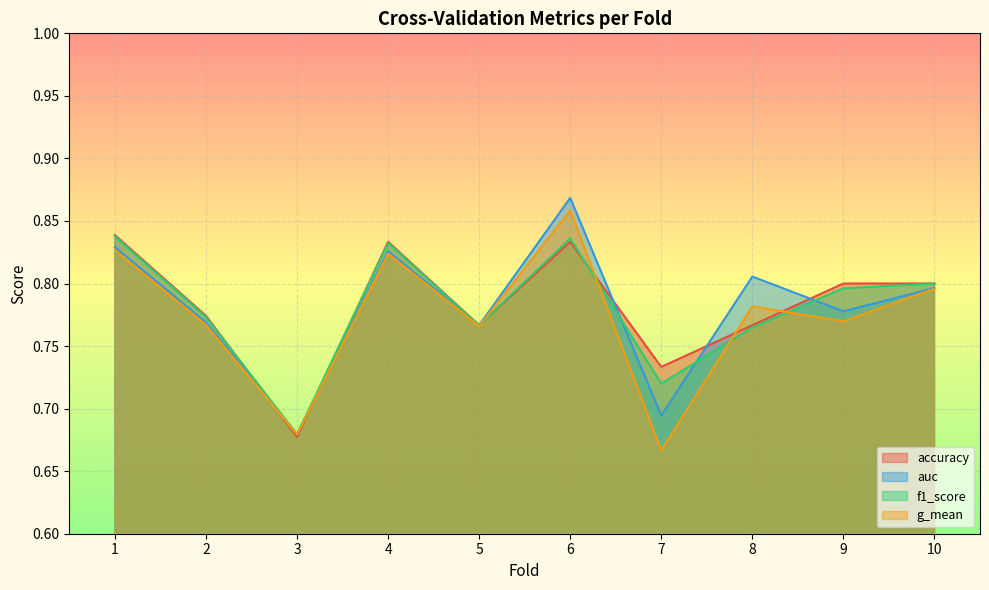

Between 1 and 2, which series saw the biggest shift?

accuracy